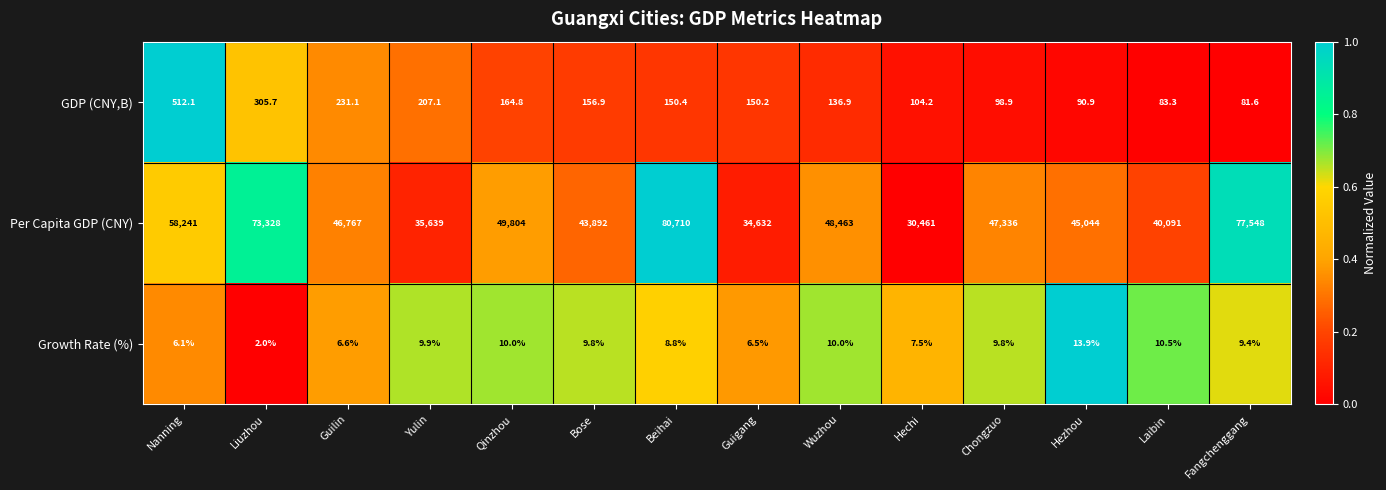

How many values in the Per Capita GDP (CNY) series are below 47336?

7